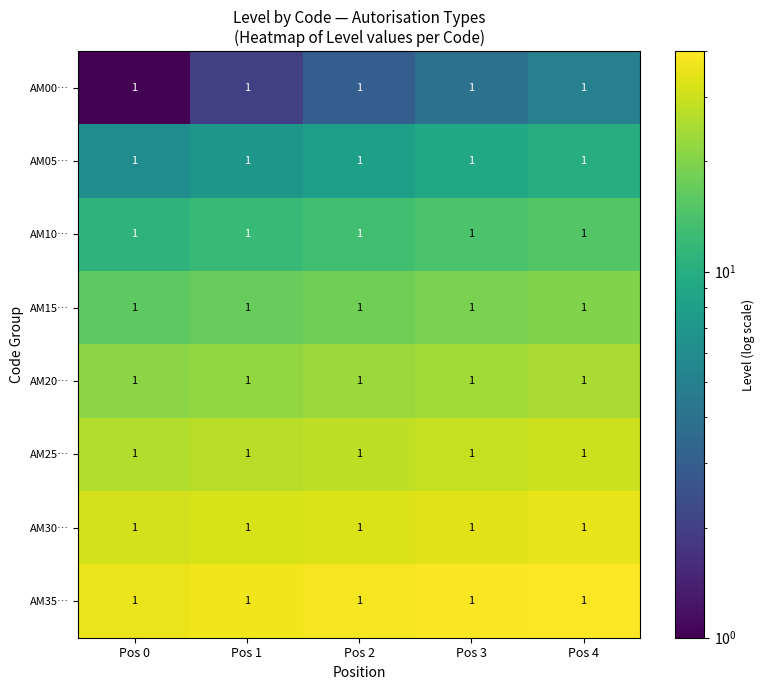

The AM35… series shows 36 at Pos 0. True or false?

True